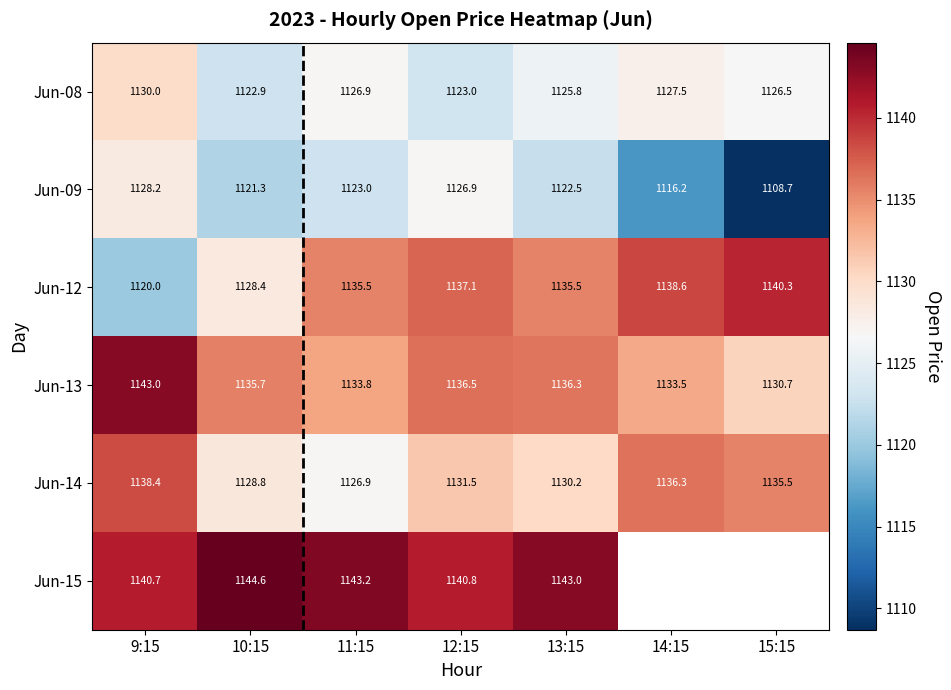

What is the spread (max minus min) of values at 11:15?

20.2